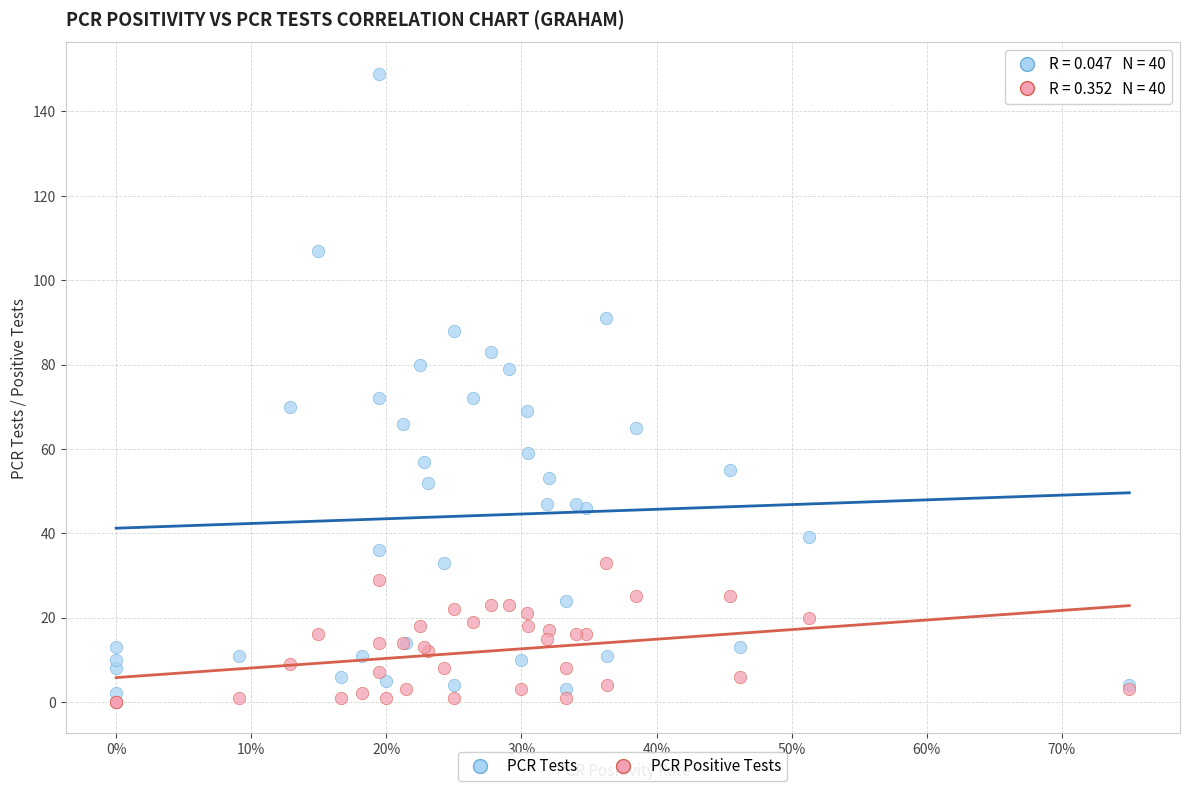

What are all the series names shown in the legend?

PCR Tests, PCR Positive Tests